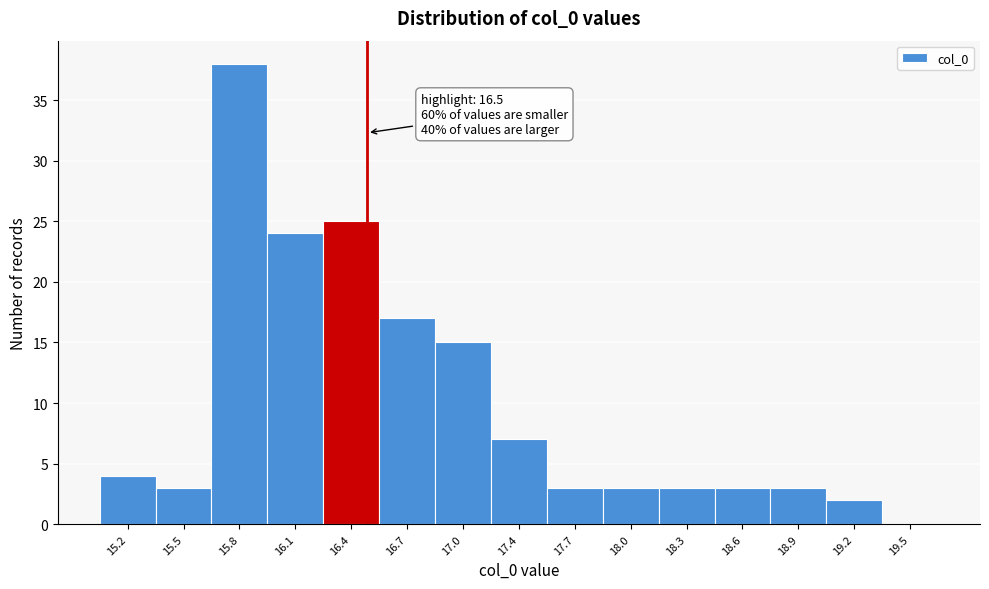

Which range on the x-axis has the tallest bar?

15.65 to 15.95